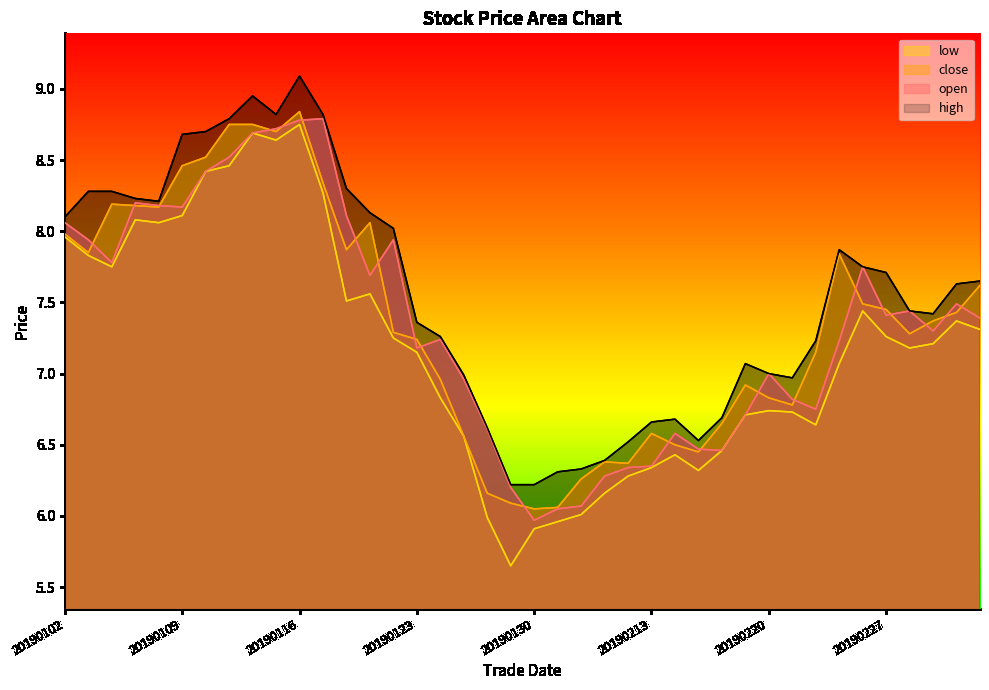

At which category does close reach its first local valley?

20190103